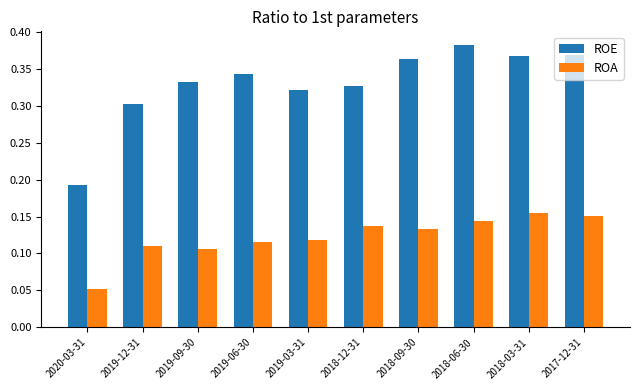

What is the total value across all series at 2017-12-31?

0.5